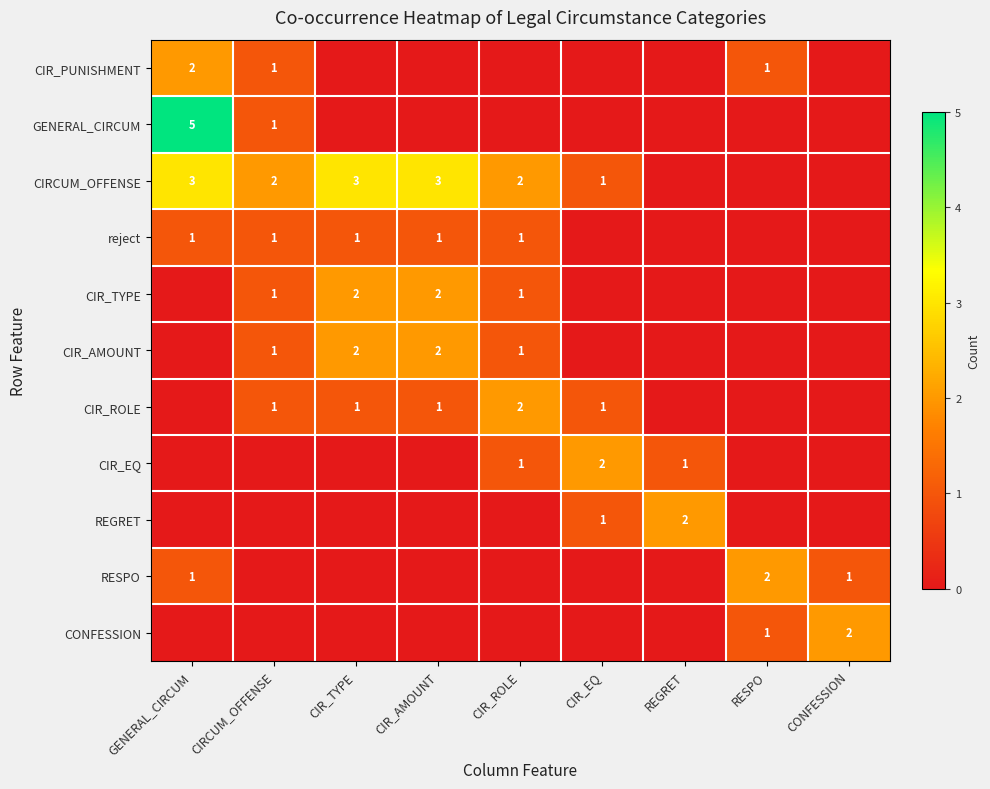

Is the value of reject at GENERAL_CIRCUM greater than the value of REGRET at REGRET?

No